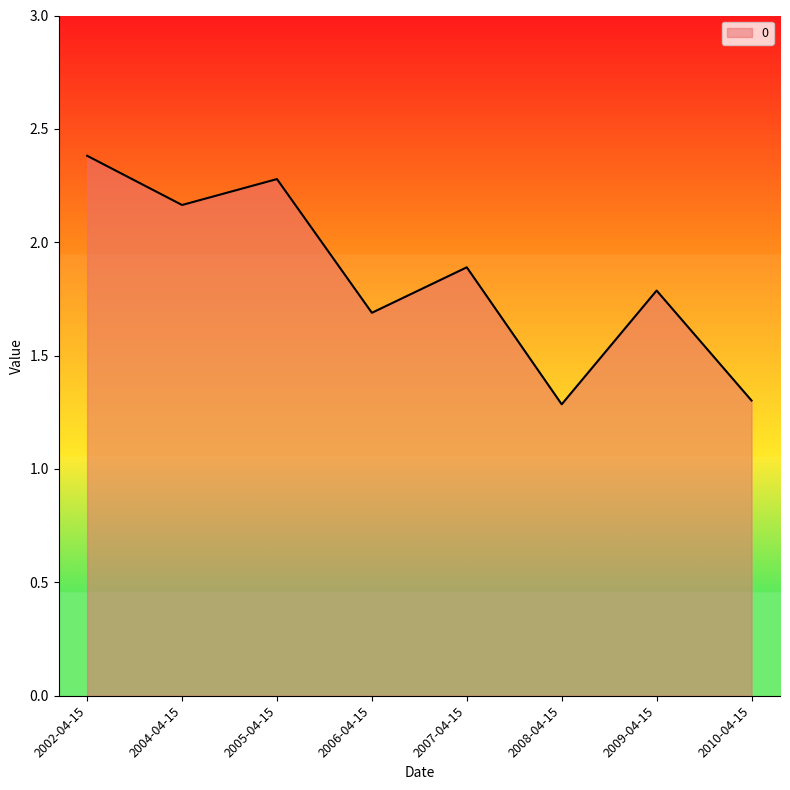

What is the sum of all values?

14.8